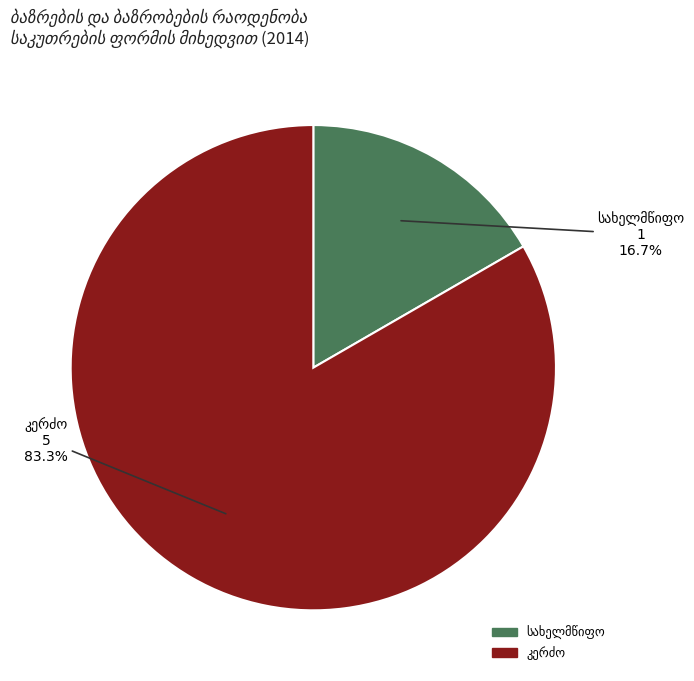

Is there any slice that represents more than half of the pie?

Yes